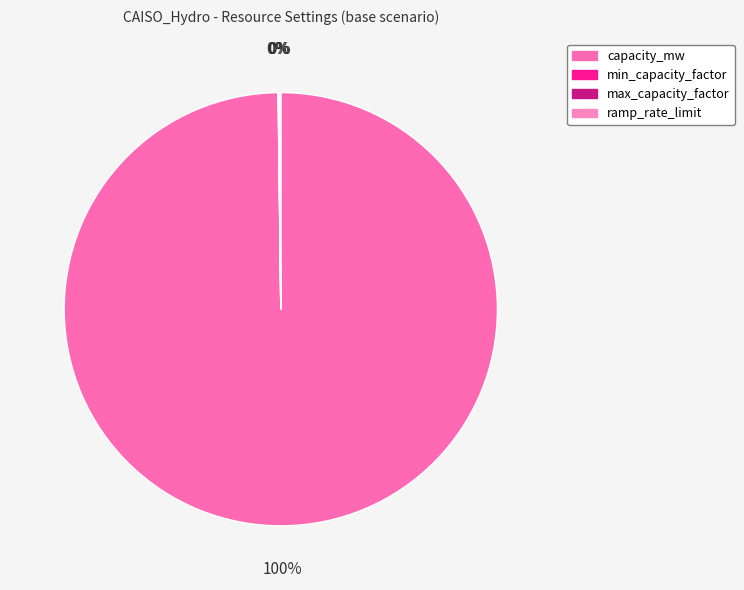

What is the largest slice in the pie chart?

capacity_mw